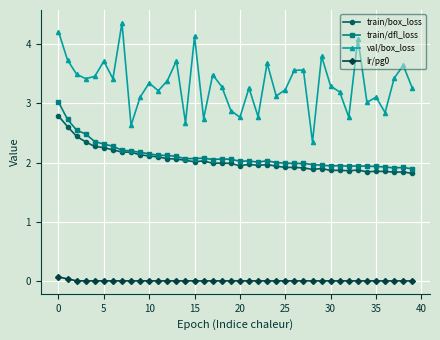

Which series has the largest range (max minus min)?

val/box_loss